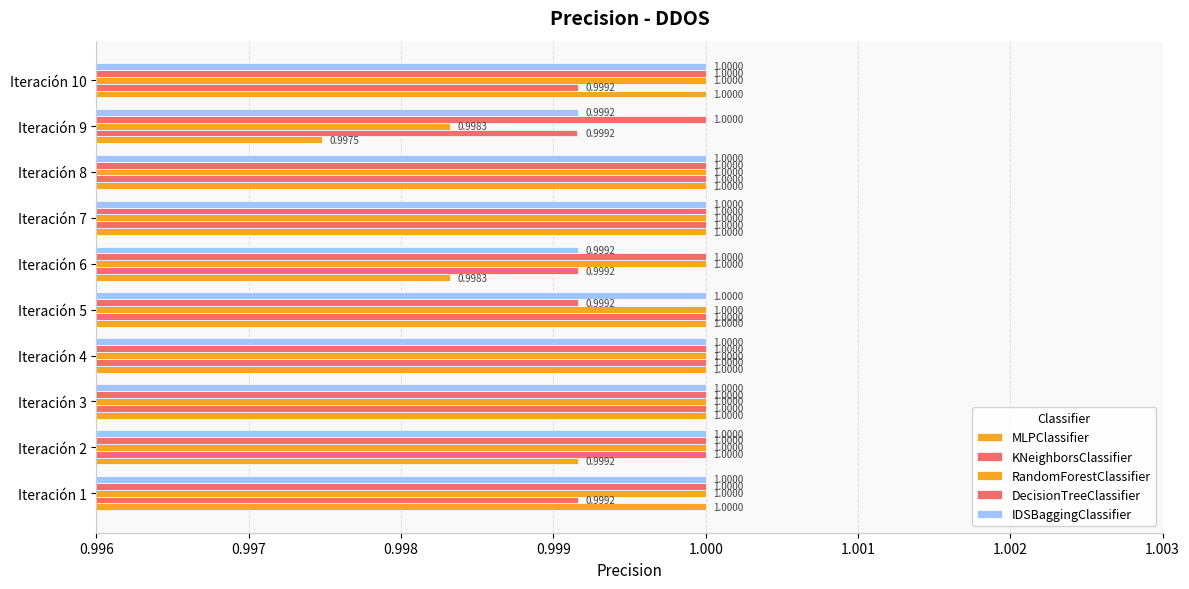

How many data points in MLPClassifier are less than 1?

3